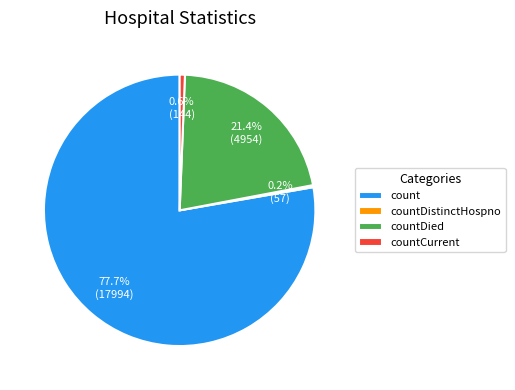

True or false: countDied accounts for 33% of the total.

False